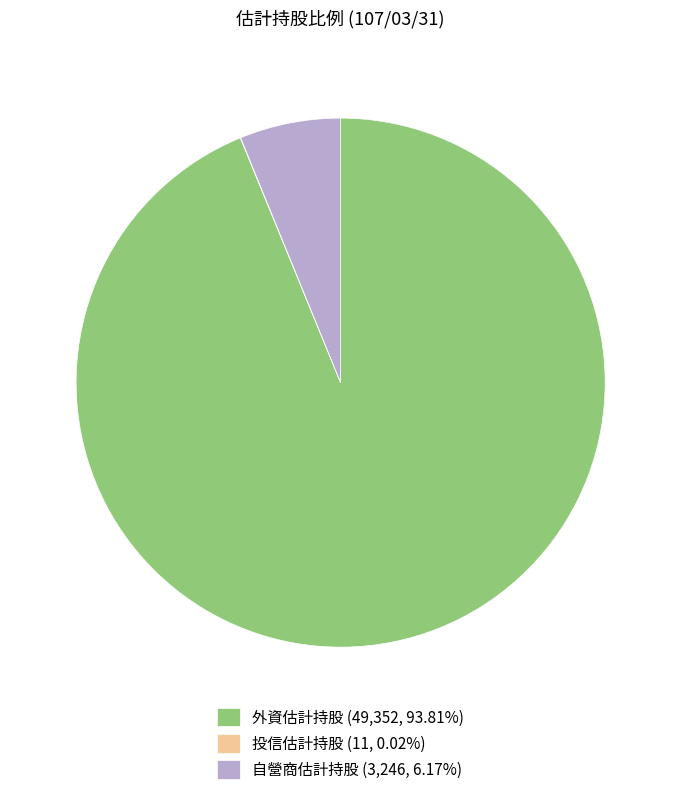

Is there a majority slice in this chart?

Yes